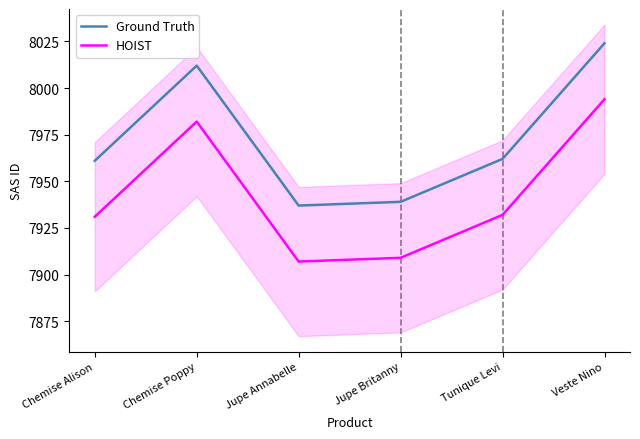

True or false: HOIST and Ground Truth cross at least once.

False